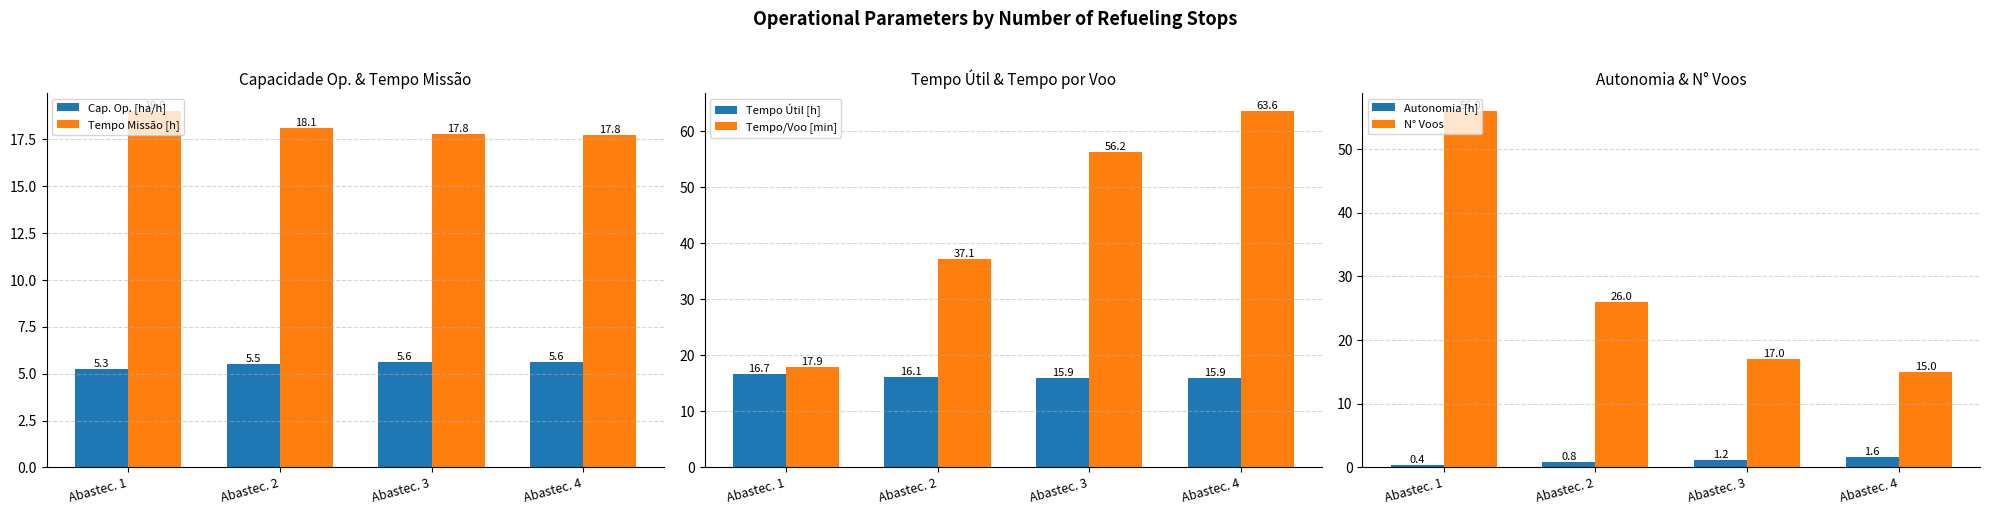

Which series has the largest total across all categories?

Tempo/Voo [min]